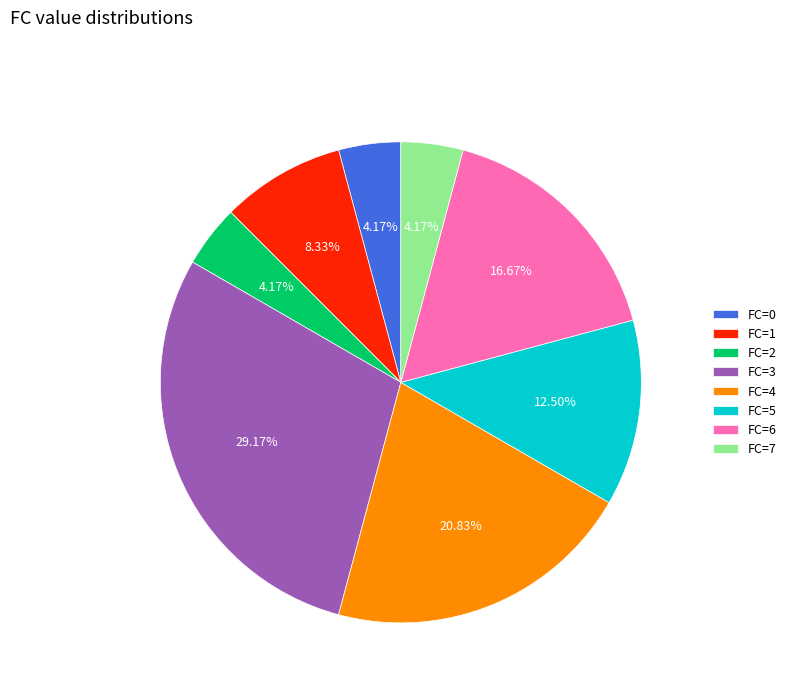

Is there a majority slice in this chart?

No